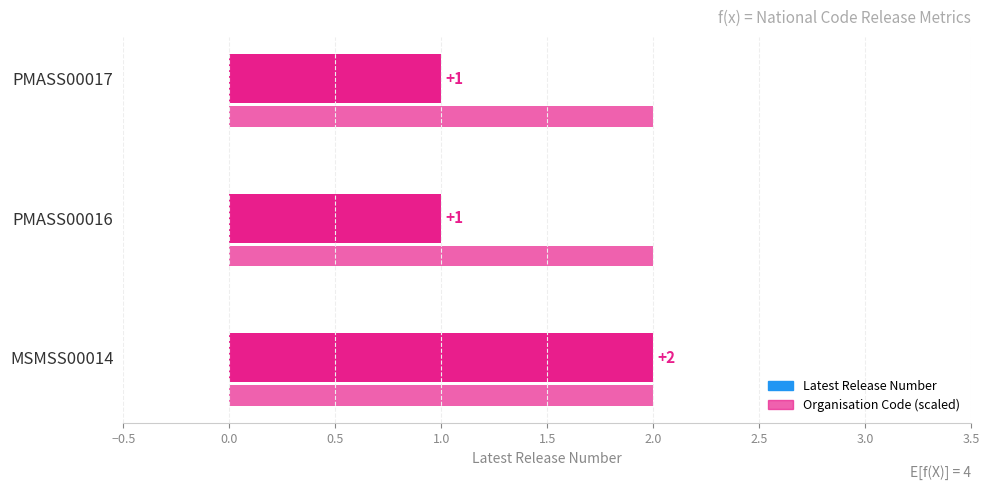

Count the number of categories in the chart.

3